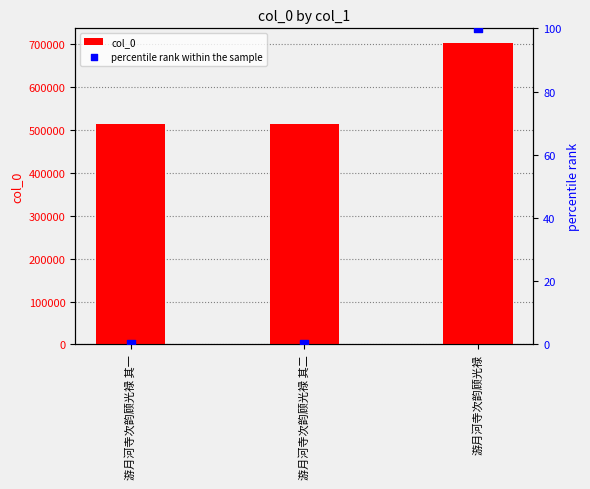

What is the total value across all series at 游月河寺次韵顾光禄?

702423.0